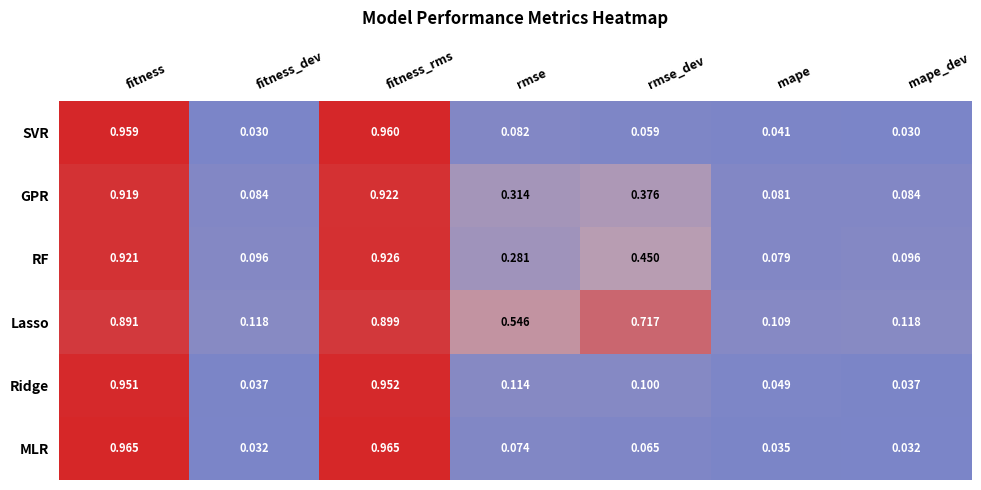

At which label is GPR closest to 0?

mape